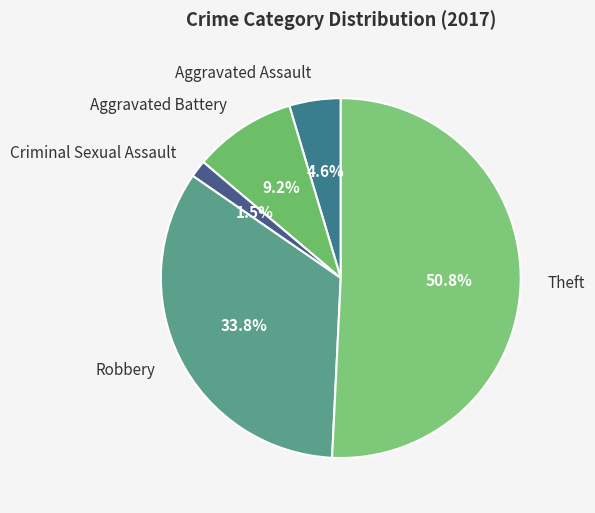

Is there any slice that represents more than half of the pie?

Yes